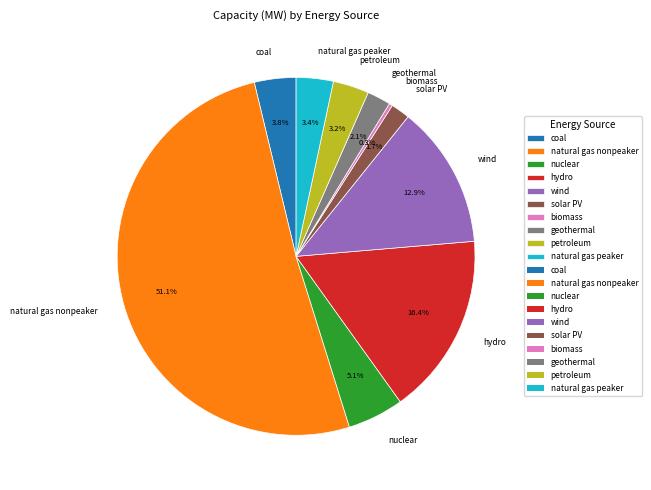

Between solar PV and hydro, which is larger?

hydro